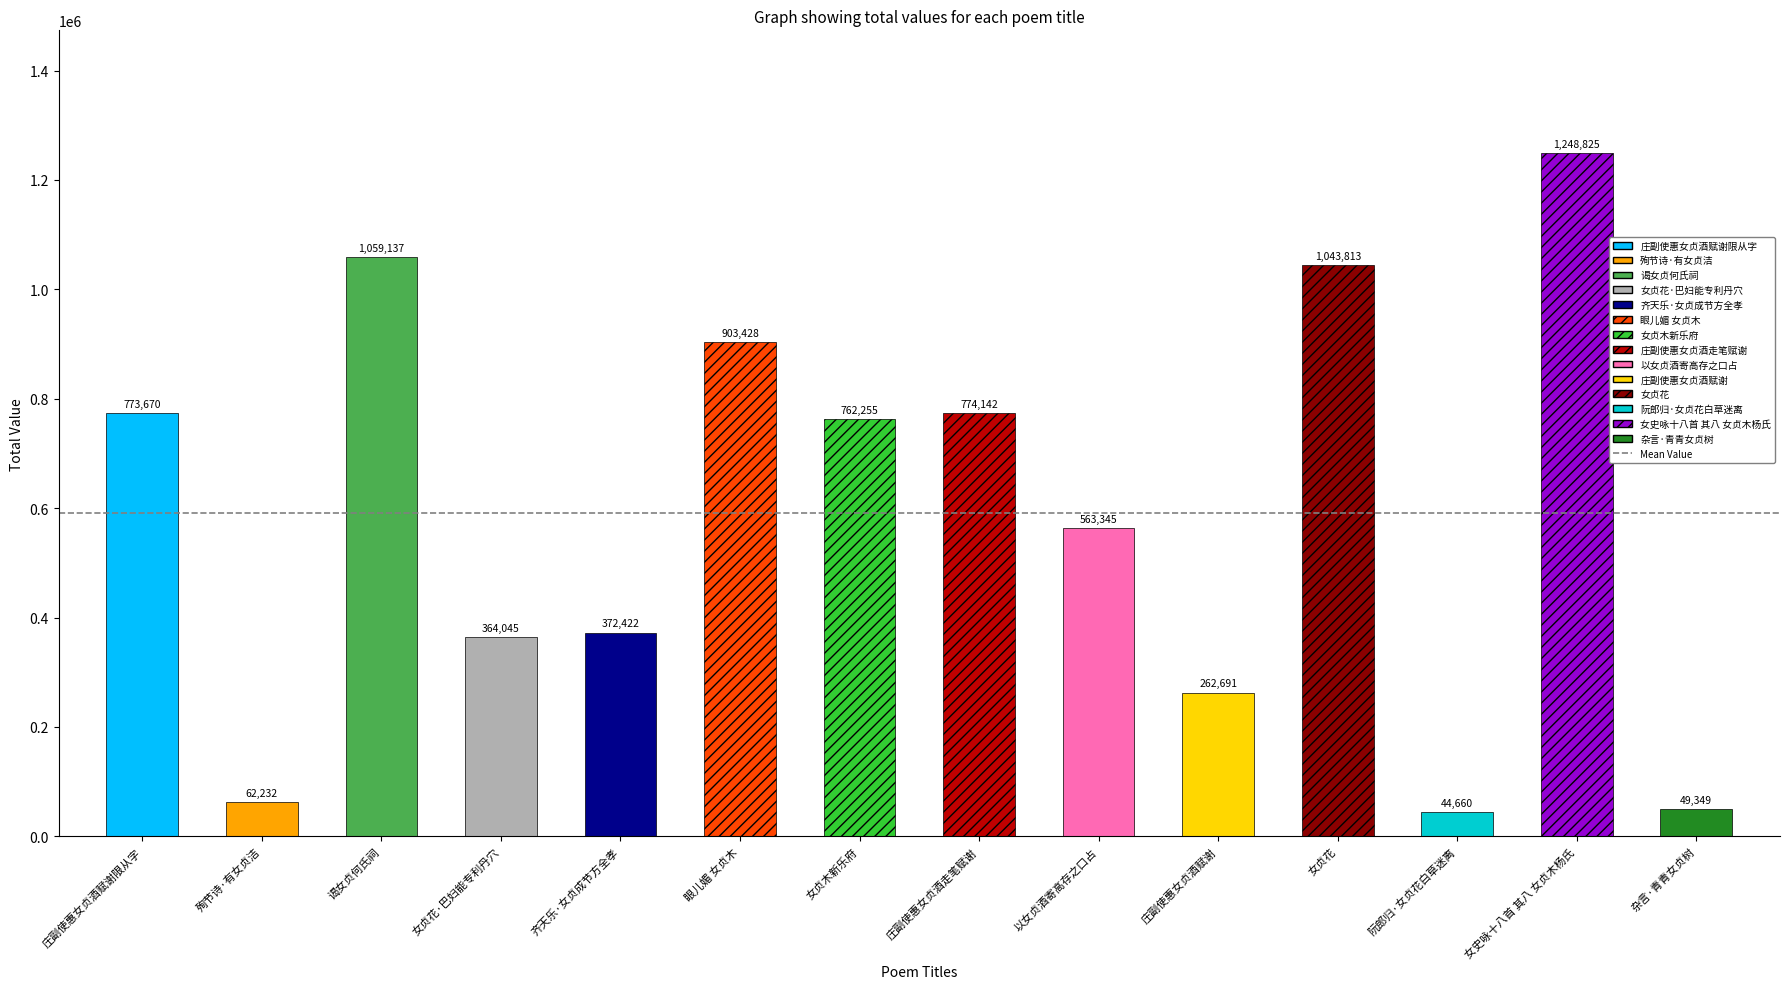

Where does the data first go above 762255?

庄副使惠女贞酒赋谢限从字